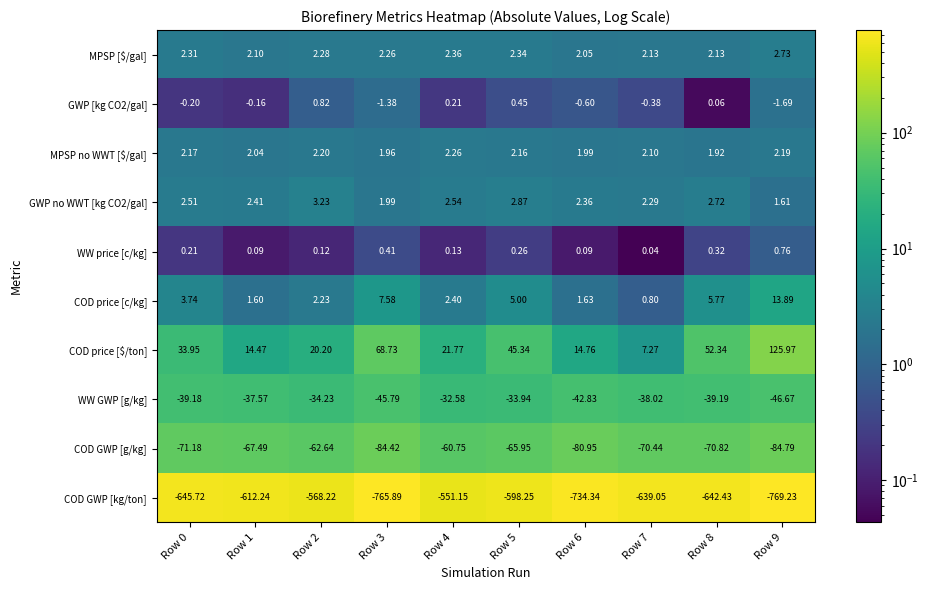

Which series has the largest range (max minus min)?

COD GWP [kg/ton]